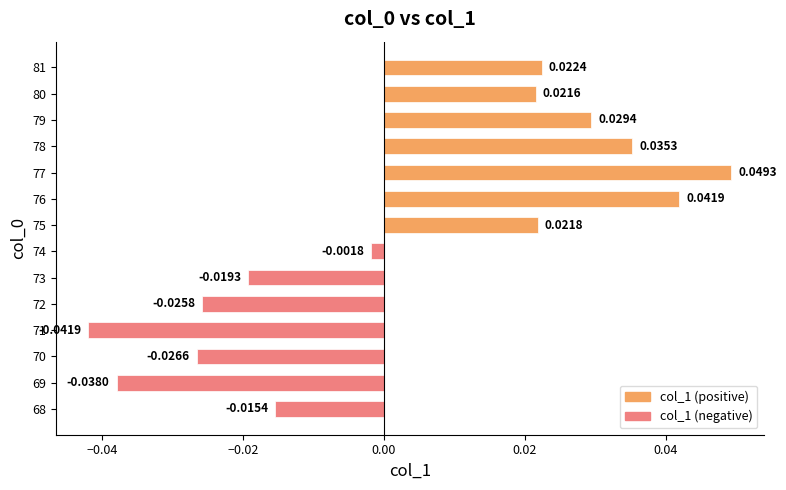

Rank the categories by value from highest to lowest.

77, 76, 78, 79, 81, 75, 80, 74, 68, 73, 72, 70, 69, 71